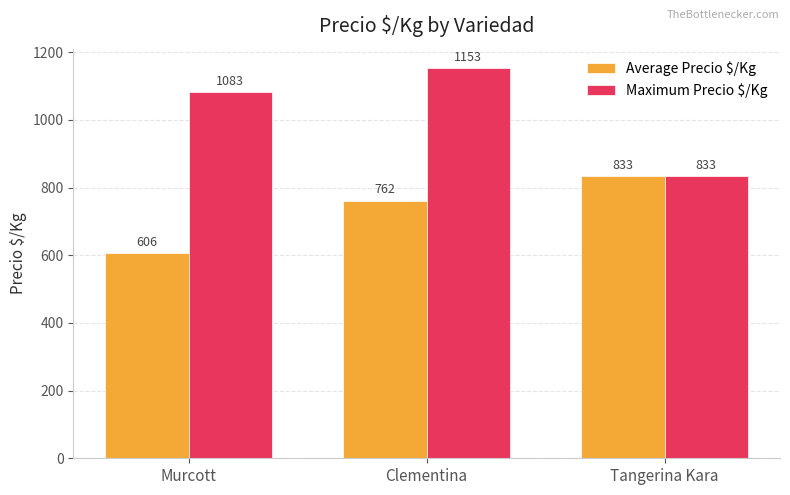

What is the difference between the Maximum Precio $/Kg values at Tangerina Kara and Clementina?

320.0